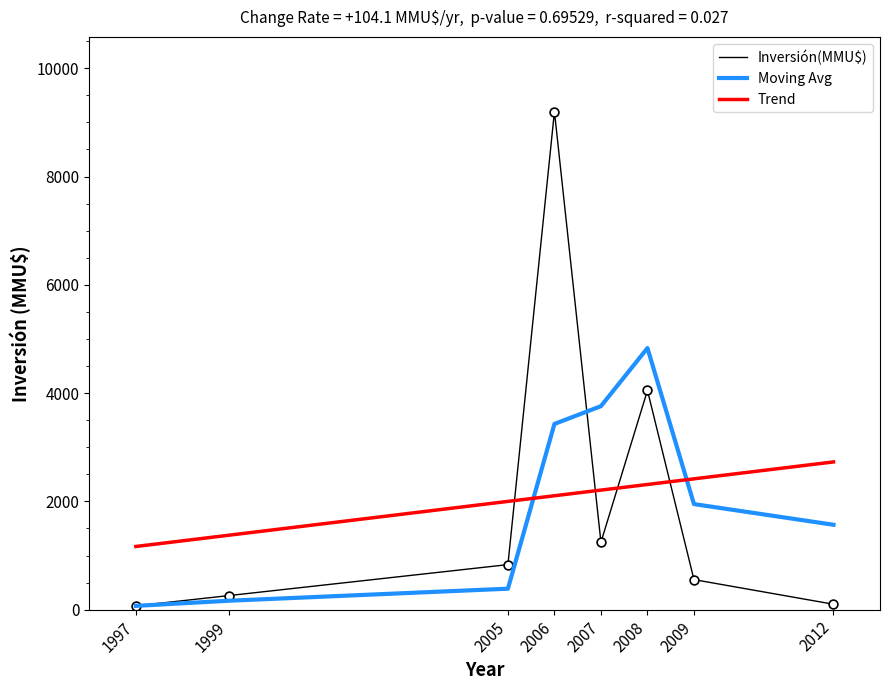

At how many categories does at least one series exceed 2134?

5